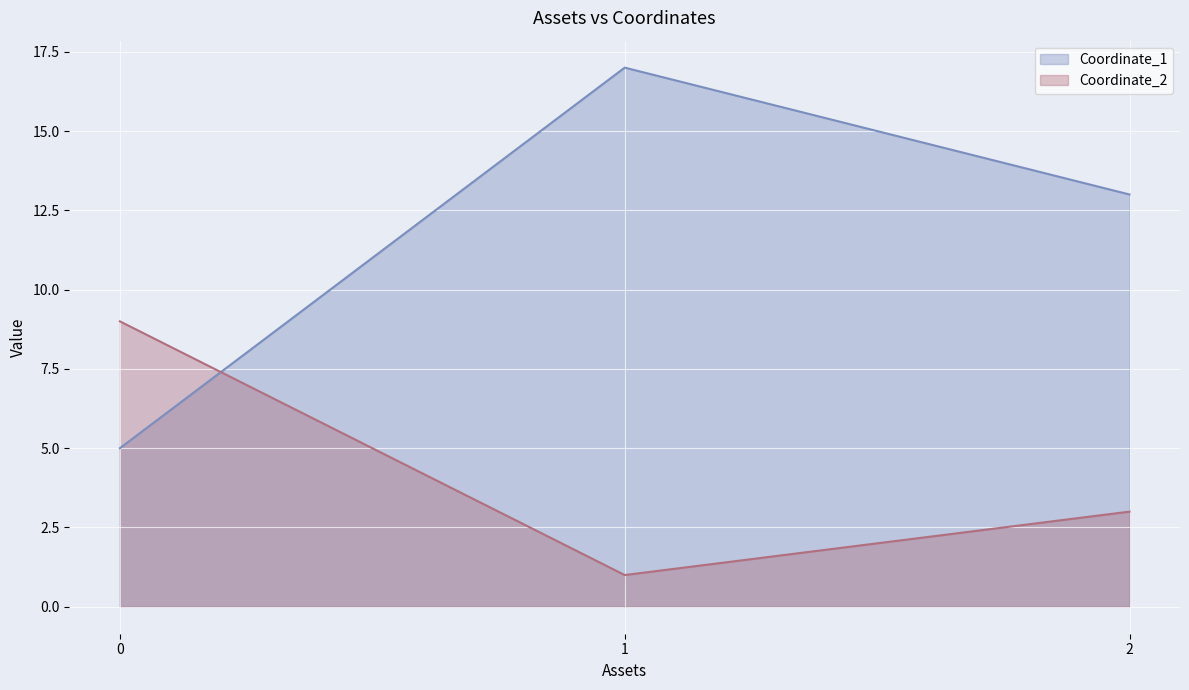

The value of Coordinate_1 at 0 is 2. True or false?

False